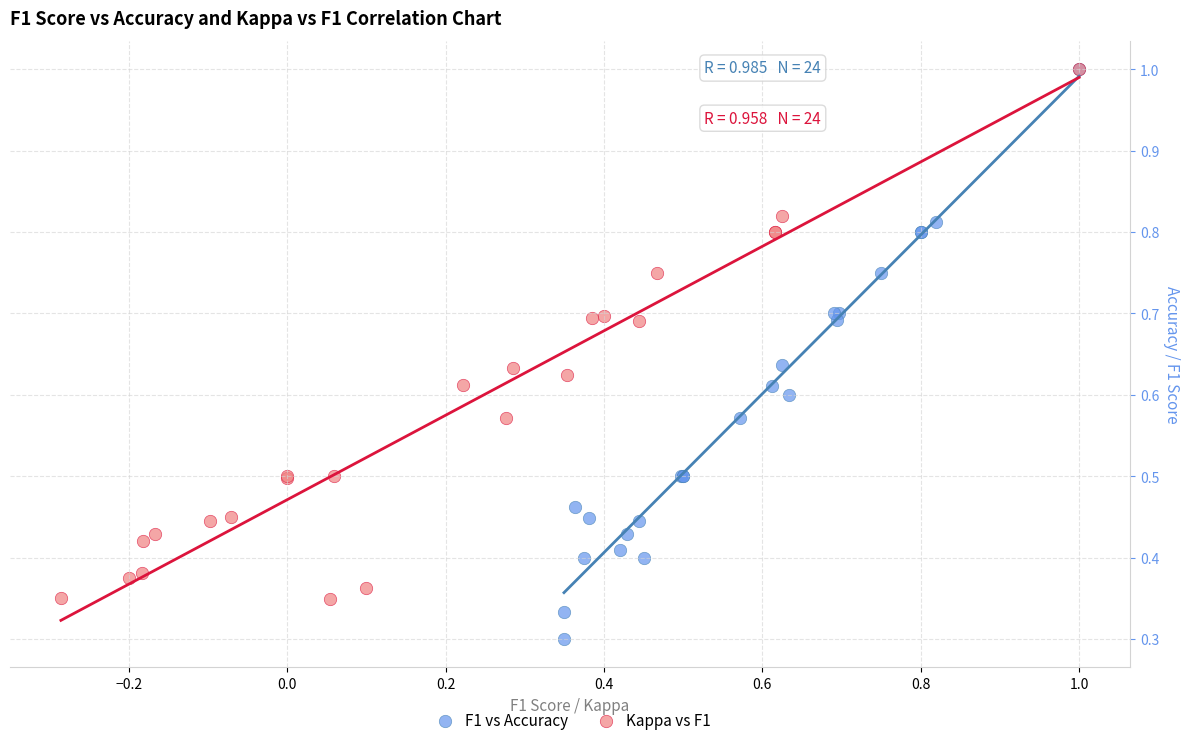

Which series reaches the minimum Y coordinate?

F1 vs Accuracy